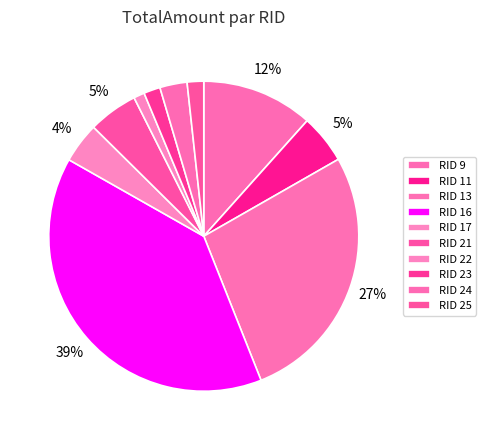

What percentage is the RID 21 slice, to the nearest percent?

5%